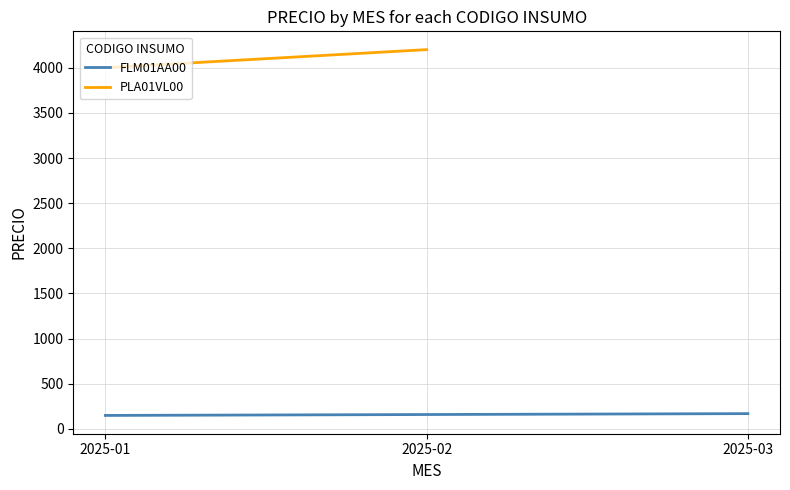

What is the sum of the values at 2025-01 and 2025-03?

320